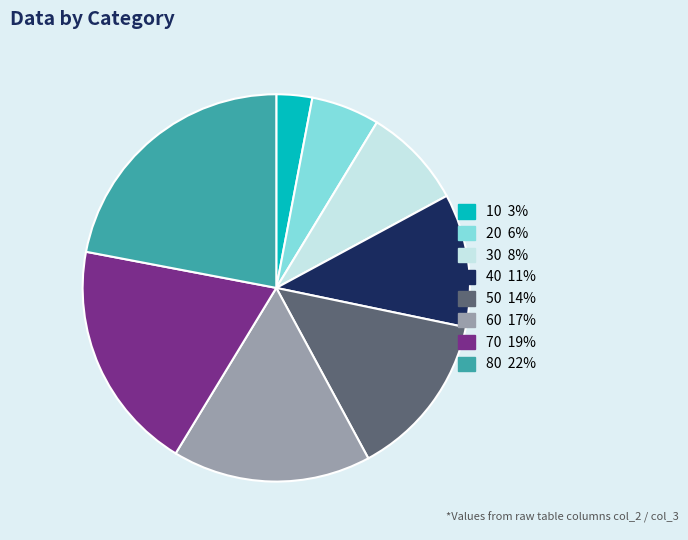

Is the sum of 40 11% and 20 6% greater than half?

No